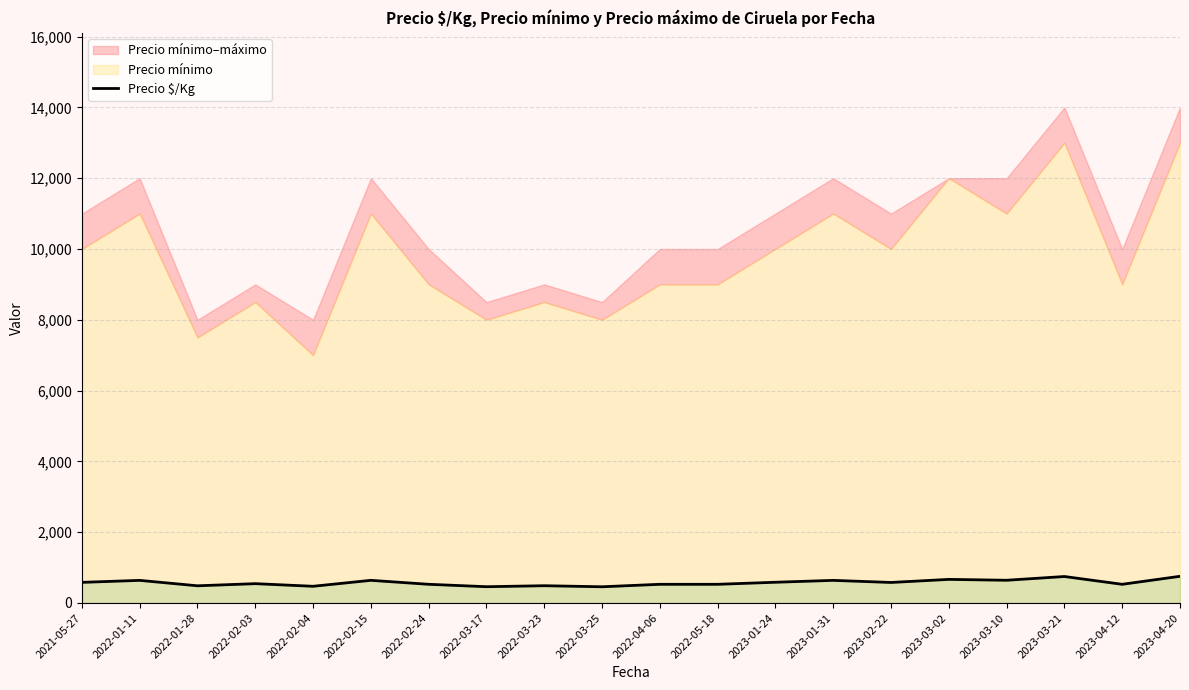

Where is the first local minimum?

2022-01-28